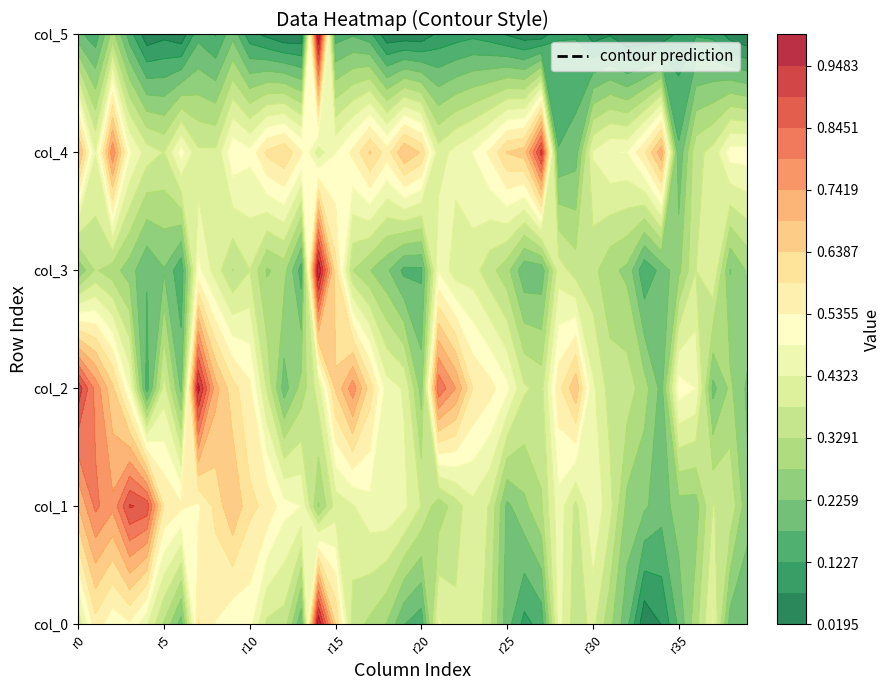

What value does the col_3 series have at 26?

0.2